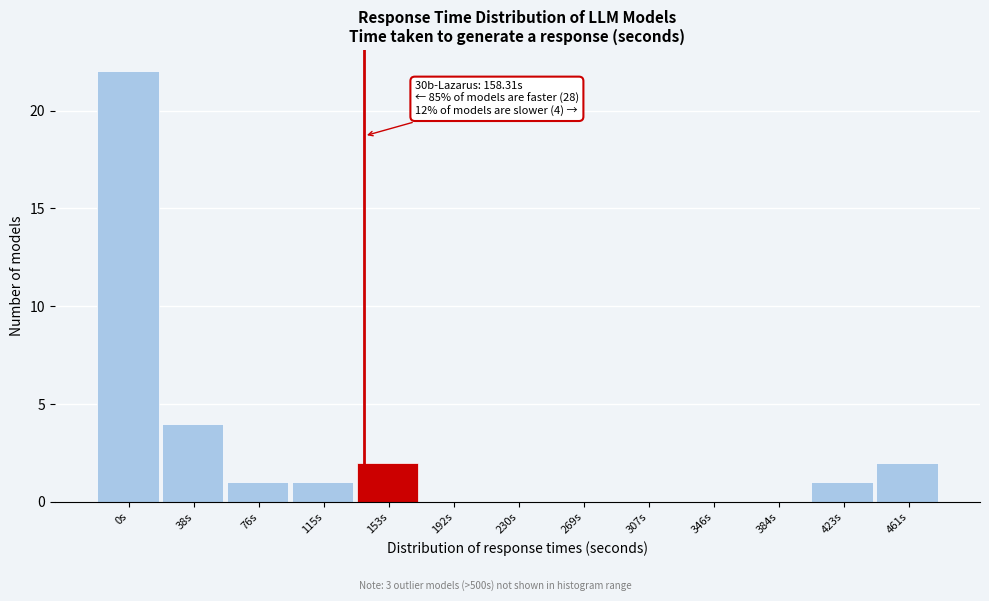

Reading right to left, list all the values displayed in this chart.

461s=2	423s=1	384s=0	346s=0	307s=0	269s=0	230s=0	192s=0	153s=2	115s=1	76s=1	38s=4	0s=22